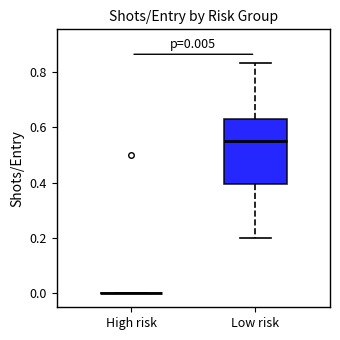

Comparing the boxes themselves (not the whiskers), which one is the tallest?

Low risk